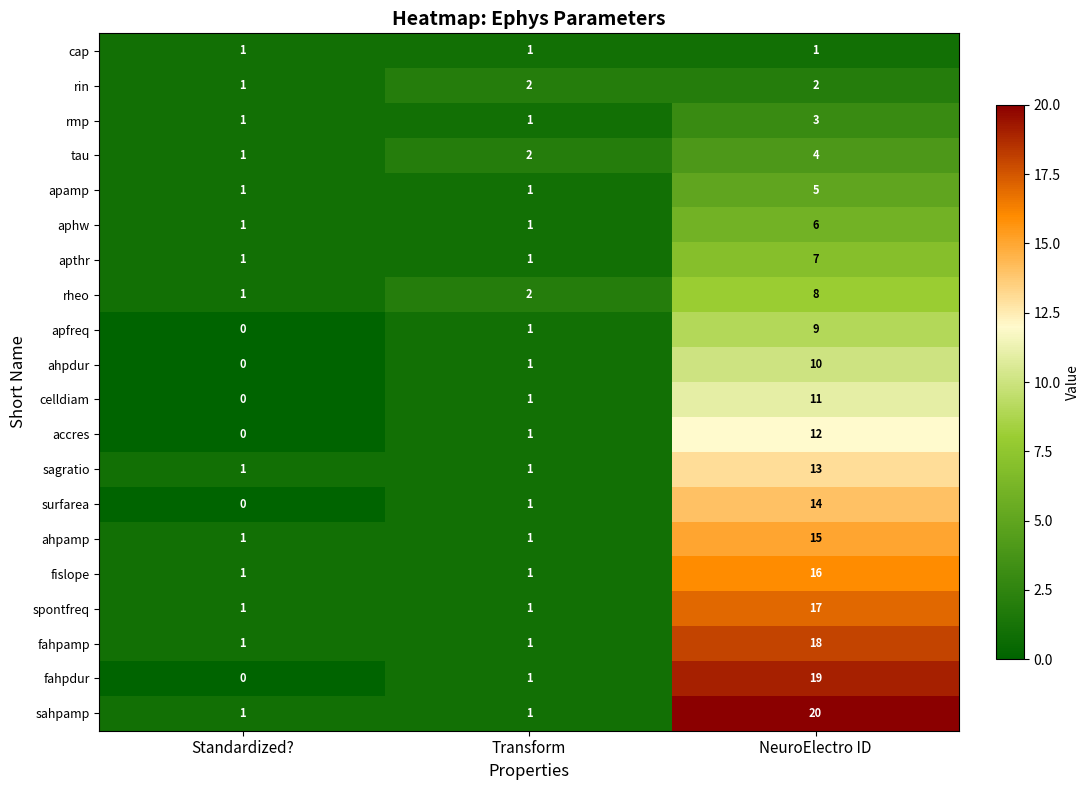

How many tau values are between 1 and 4?

3